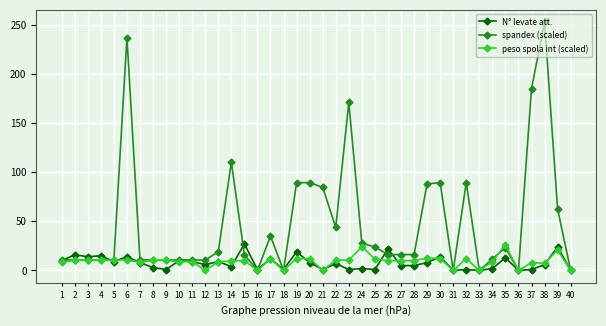

At which category does the chart reach its peak across all series?

38